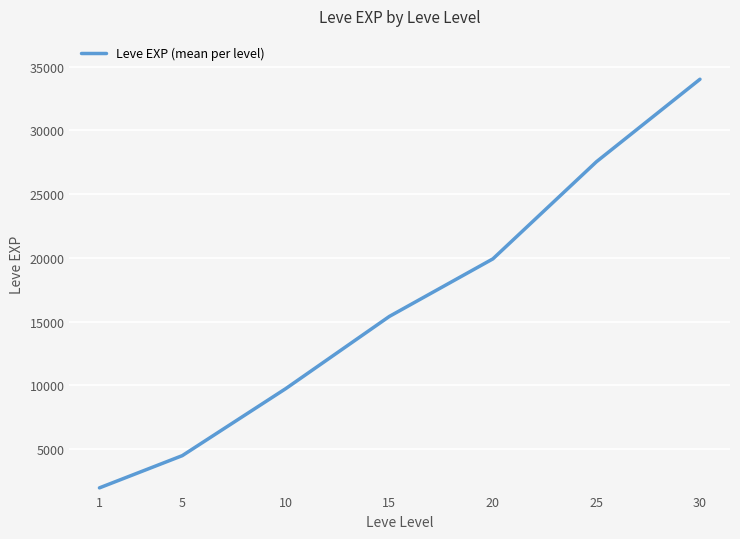

True or false: the data shows 4474.5 at 5.

True